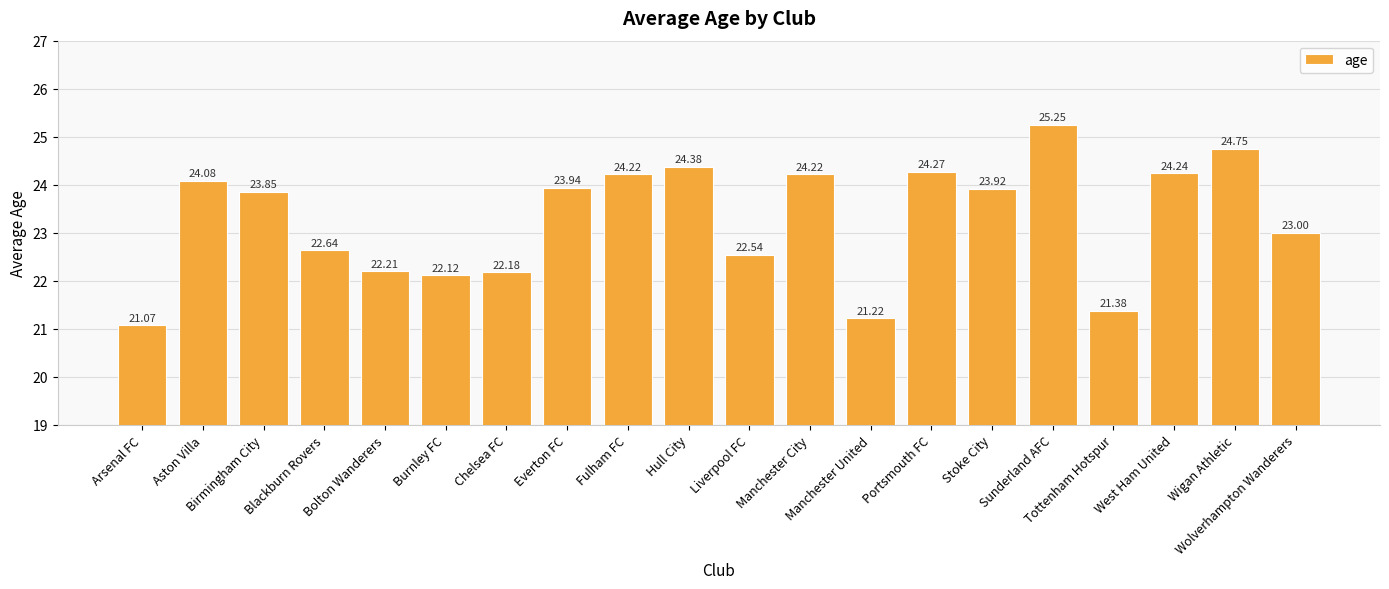

What is the difference between the maximum and second lowest values?

4.0